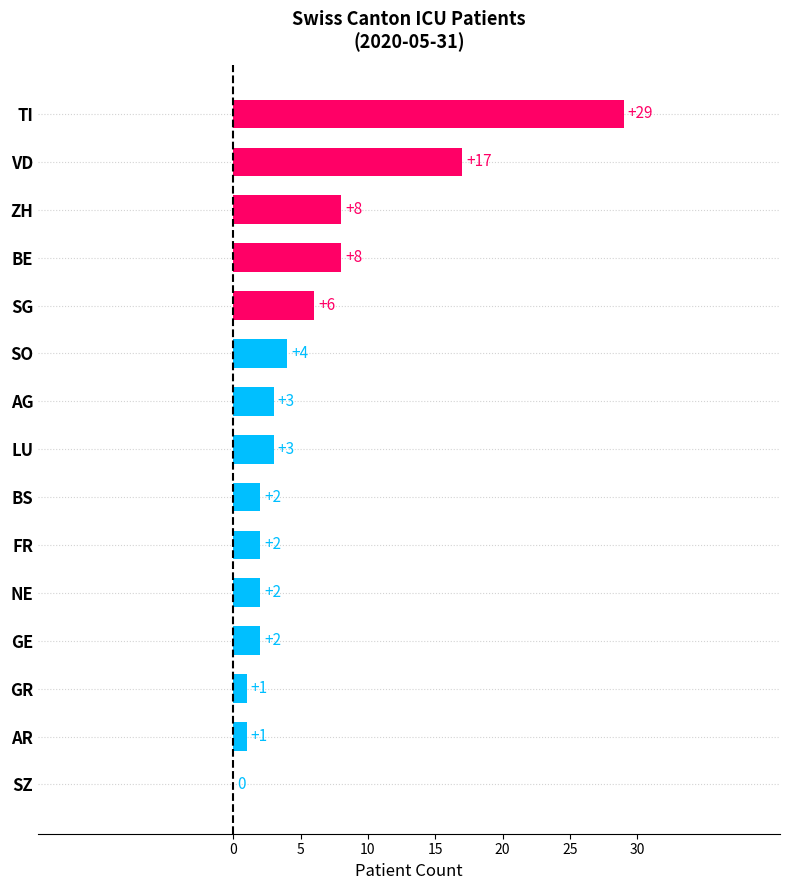

How many positive values are there?

14